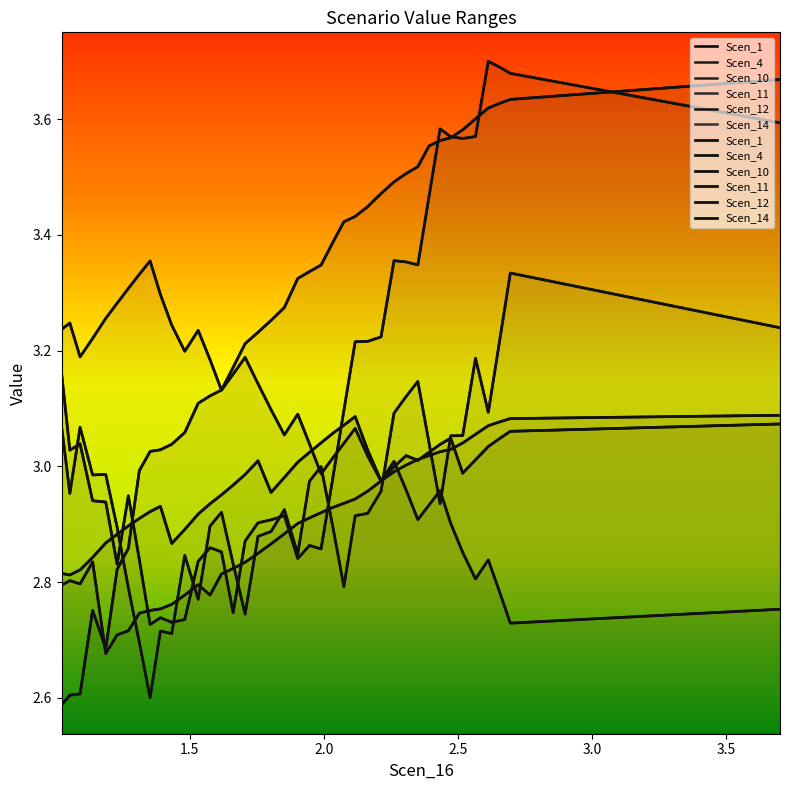

What is the value of the Scen_4 point at the 16th from the left?

2.9